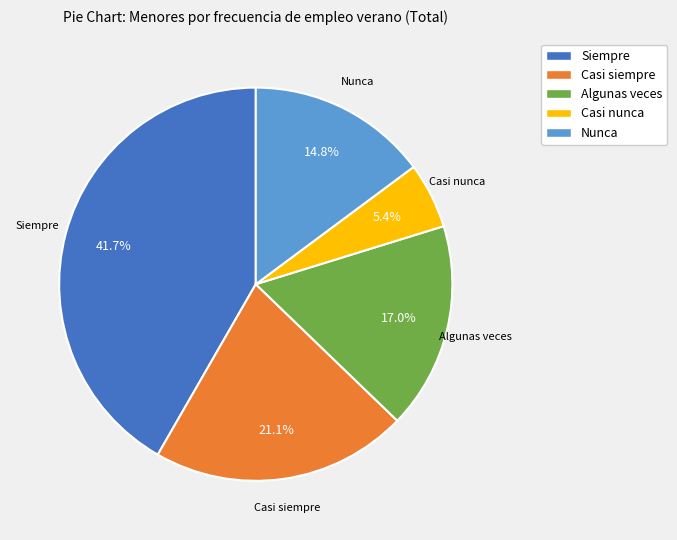

What is the largest slice in the pie chart?

Siempre